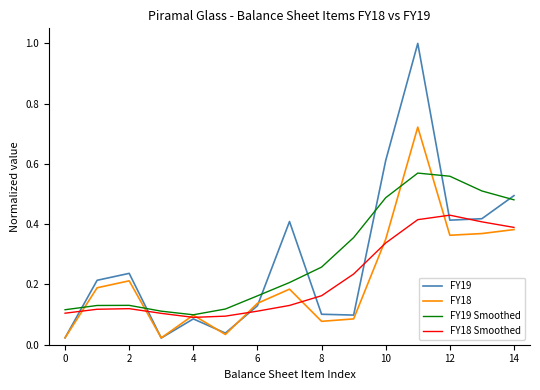

How many distinct data groups are displayed?

4